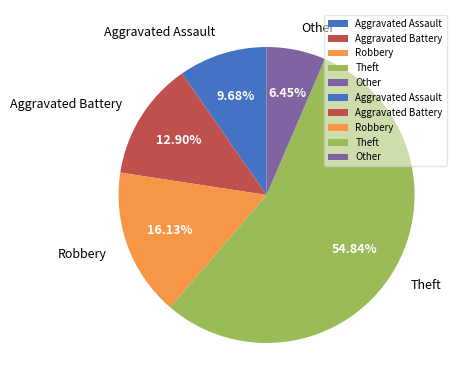

Which has a higher value, Other or Theft?

Theft